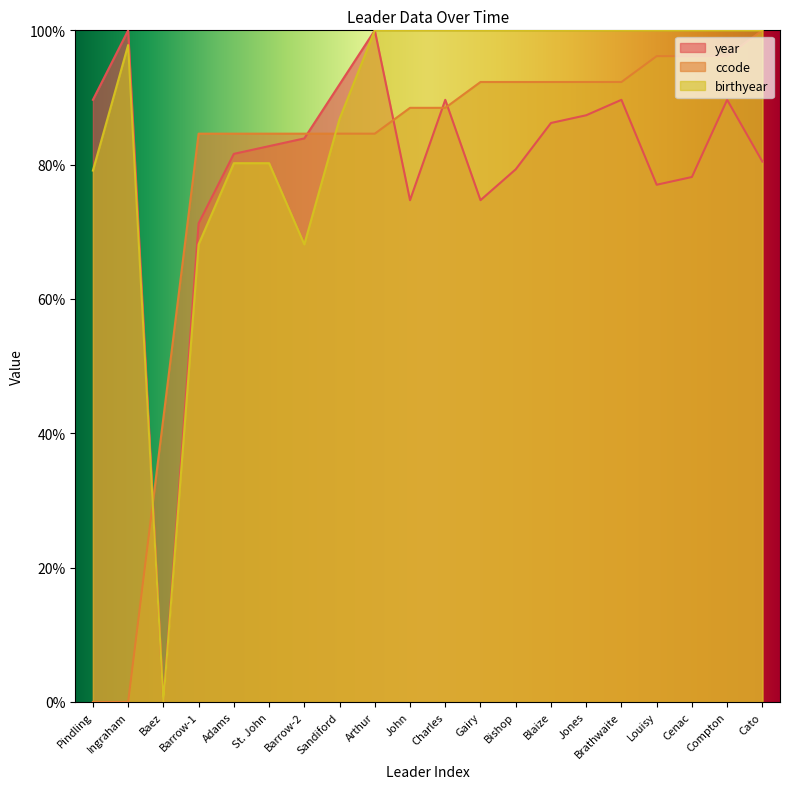

Where is ccode nearest to the value 49?

Baez